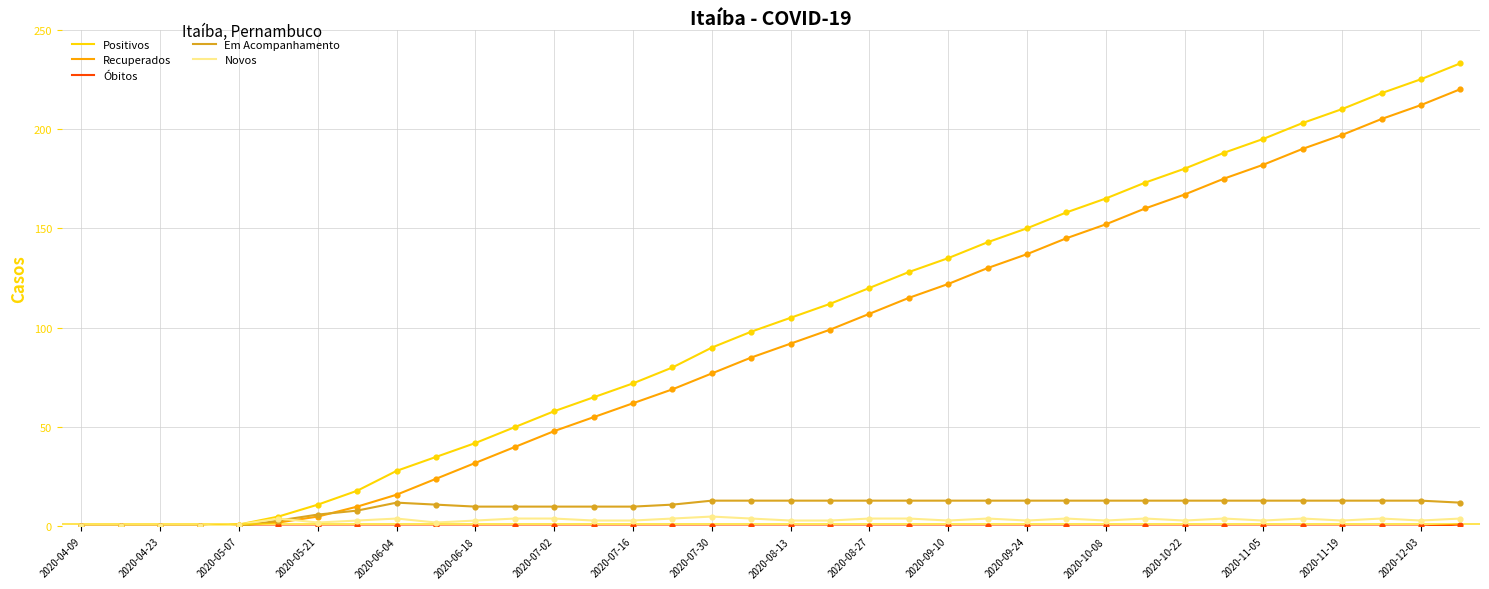

Which series has the largest range (max minus min)?

Positivos